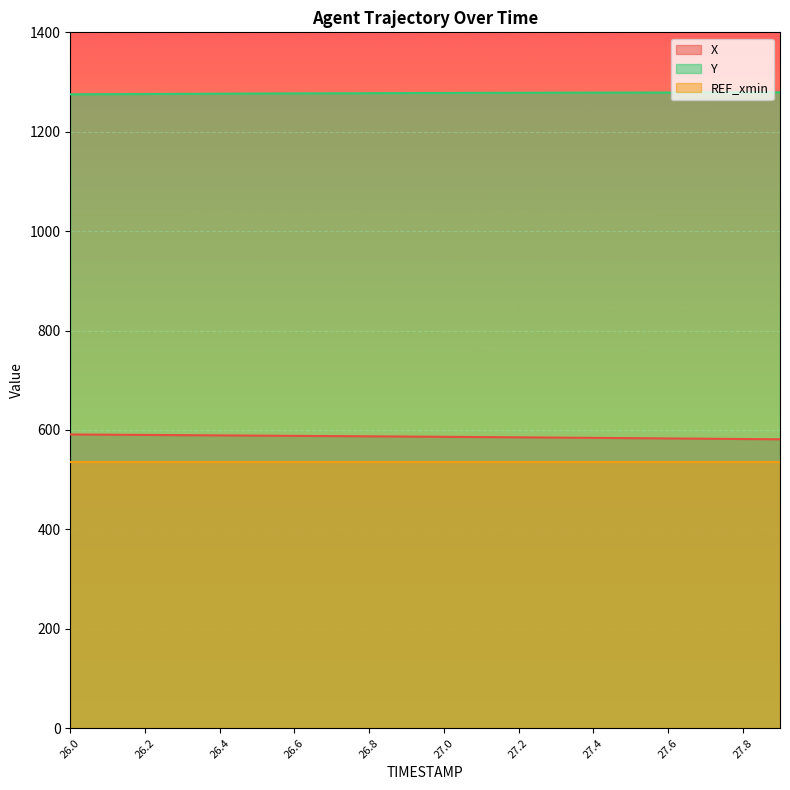

The value of Y at 26.8 is 1277.6. True or false?

True